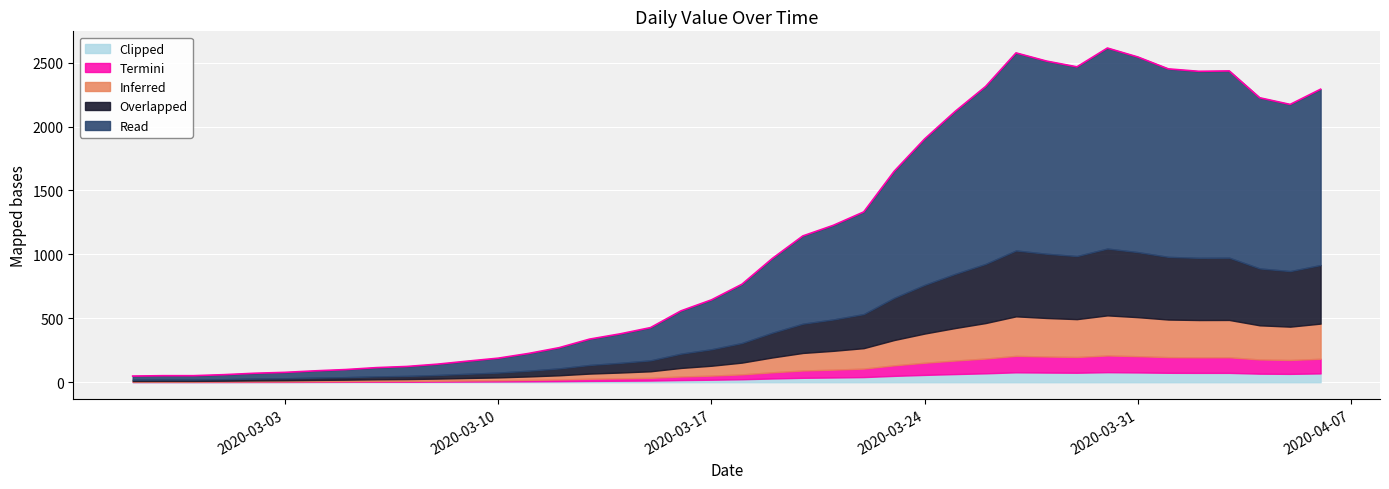

What is the change in value from 2020-03-10 to 2020-04-01?

+2263